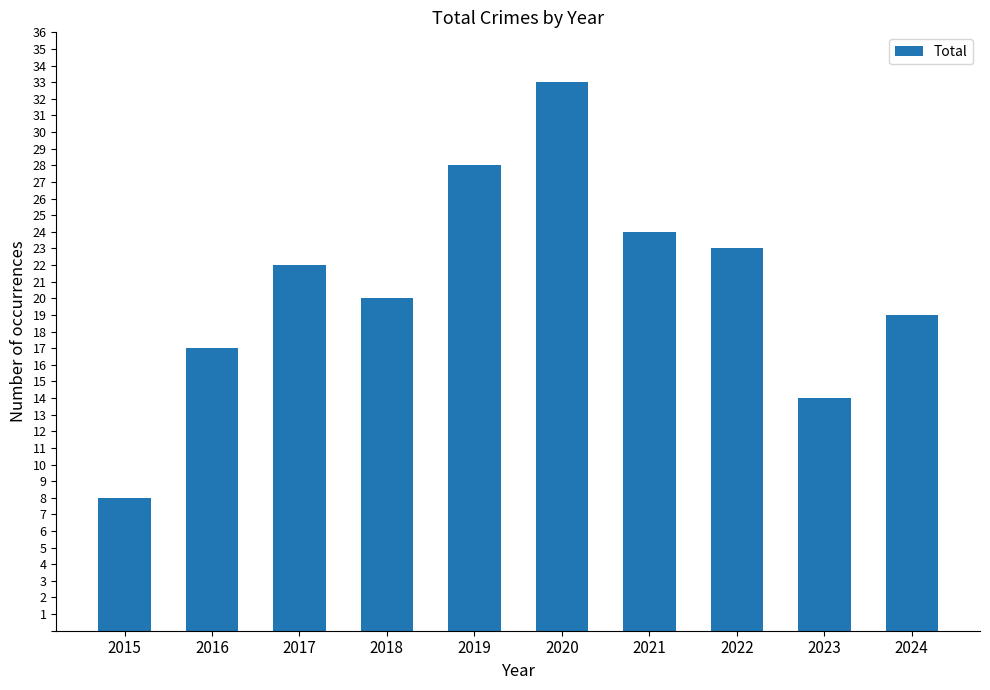

What is the value of the 6th bar from the left?

33